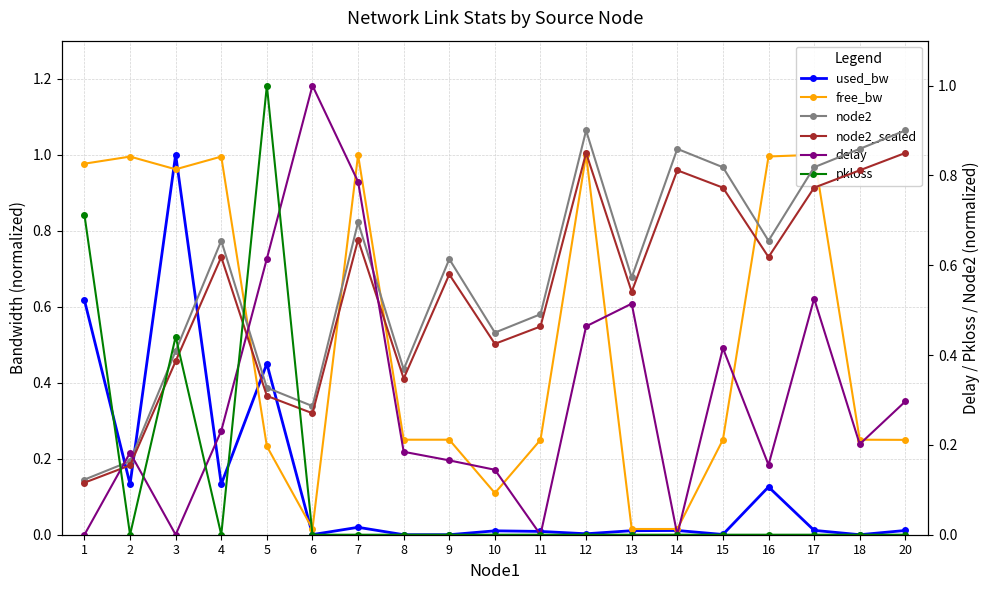

How many interior local peaks does the node2 series have?

5